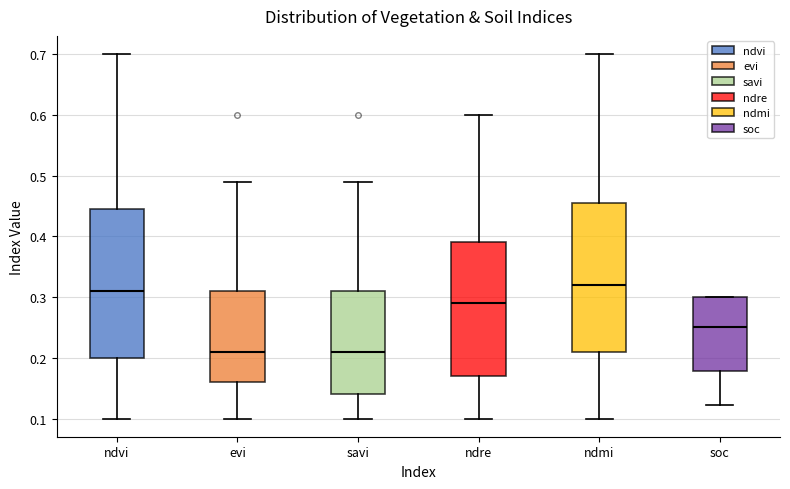

Reading left to right, read every box against the y-axis: the position of its median line, the range the box covers, and the ends of its whiskers. The values are not printed on the chart, so give them approximately, as read against the axis.

ndvi: median 0.31, box 0.20 to 0.45, whiskers 0.10 to 0.70
evi: median 0.21, box 0.16 to 0.31, whiskers 0.10 to 0.49
savi: median 0.21, box 0.14 to 0.31, whiskers 0.10 to 0.49
ndre: median 0.29, box 0.17 to 0.39, whiskers 0.10 to 0.60
ndmi: median 0.32, box 0.21 to 0.46, whiskers 0.10 to 0.70
soc: median 0.25, box 0.18 to 0.30, whiskers 0.12 to 0.30